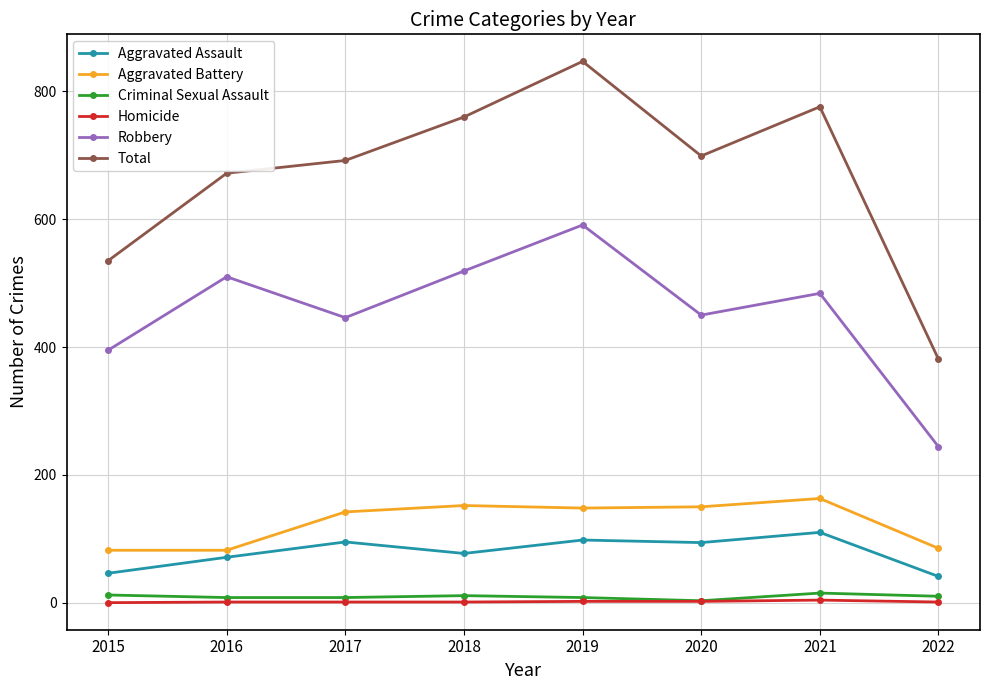

Which category has the lowest value in the Robbery series?

2022